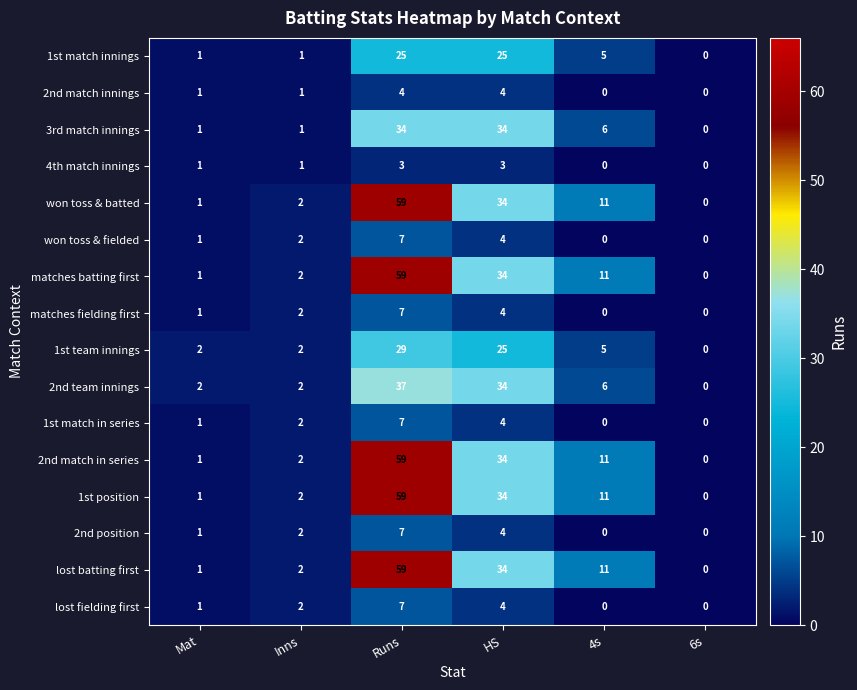

How many distinct data groups are displayed?

16